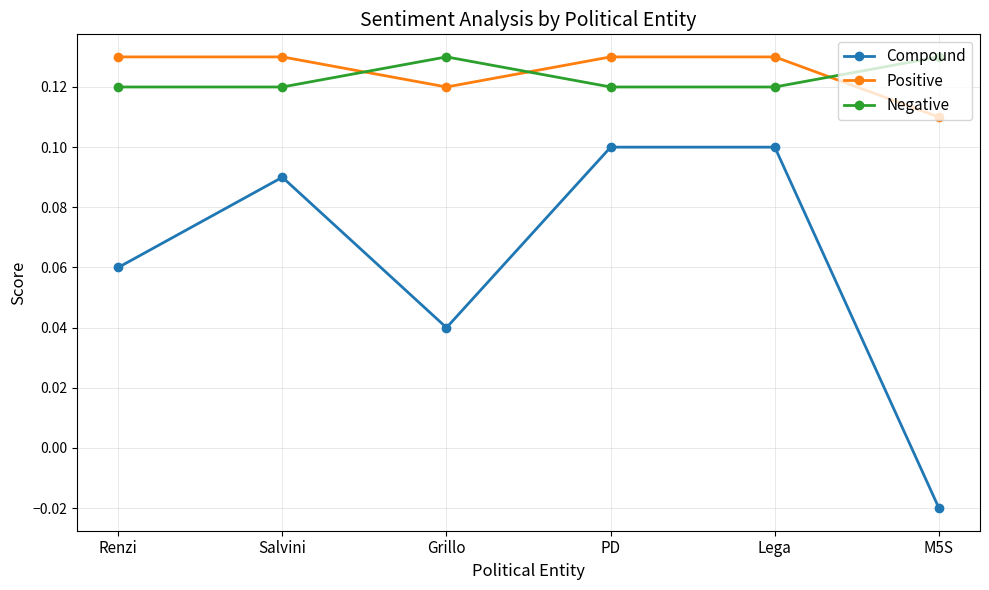

Which series has the widest spread of values?

Compound